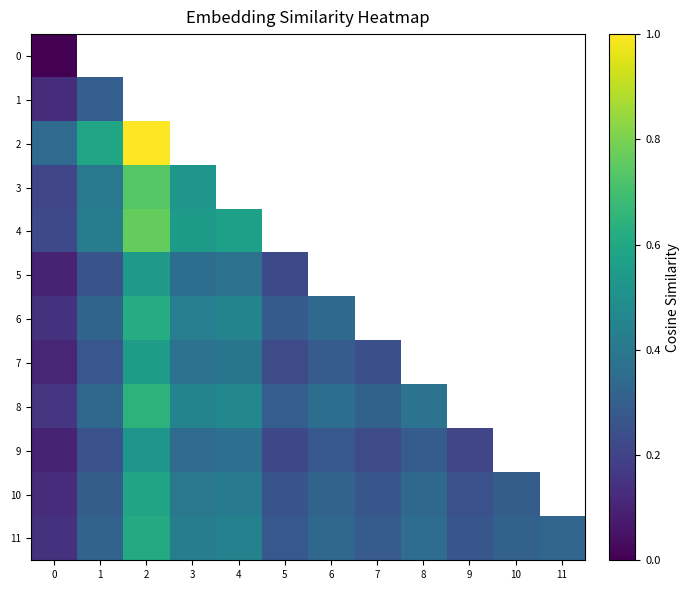

The value of 8 at 8 is 0.4. True or false?

True